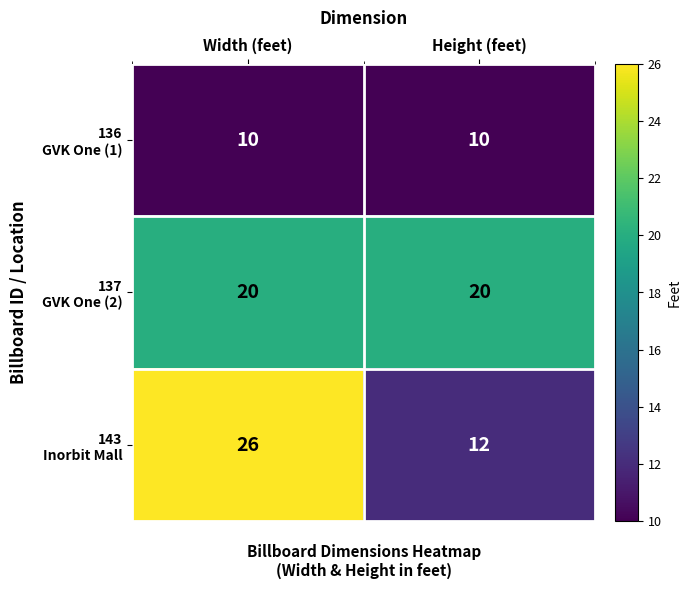

Count the number of data series in this chart.

3